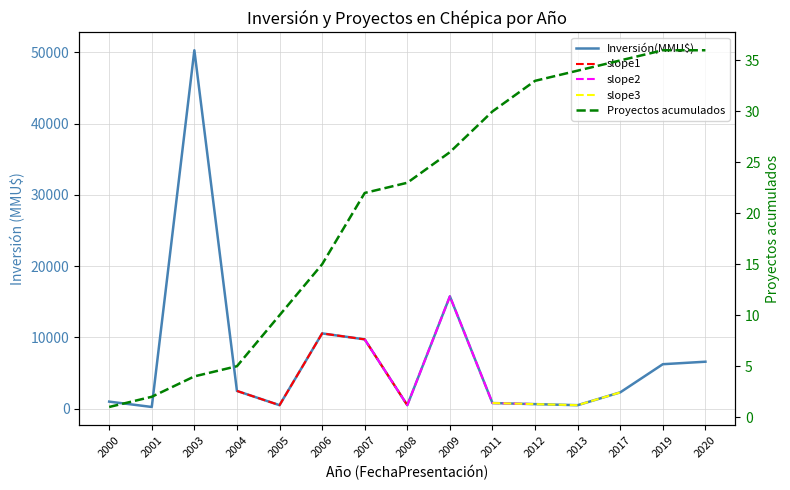

True or false: Inversión(MMU$) has more than 2 interior local peaks.

True